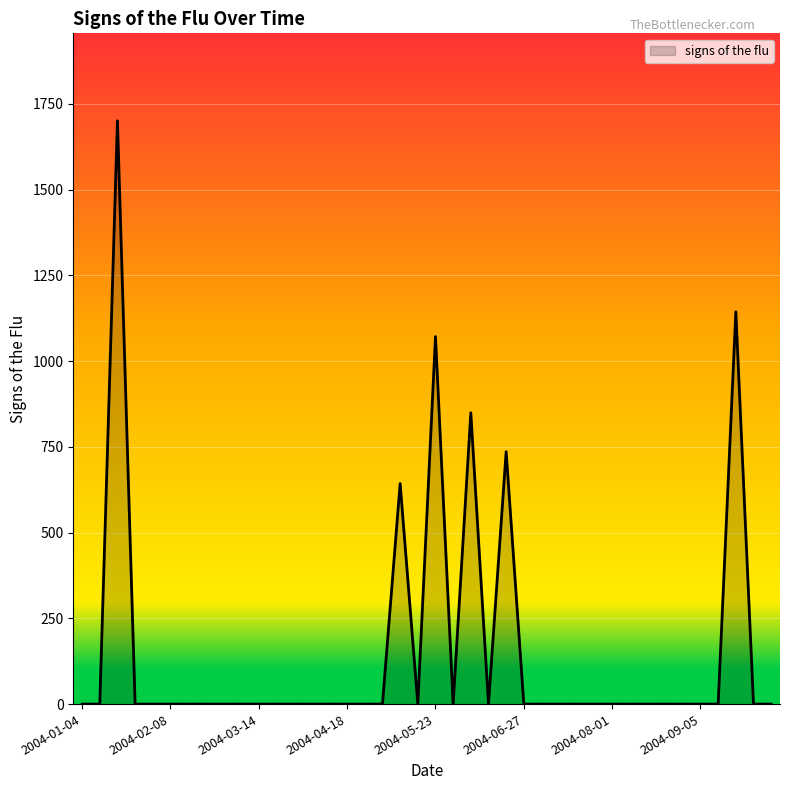

What is the greatest value displayed?

1700.8